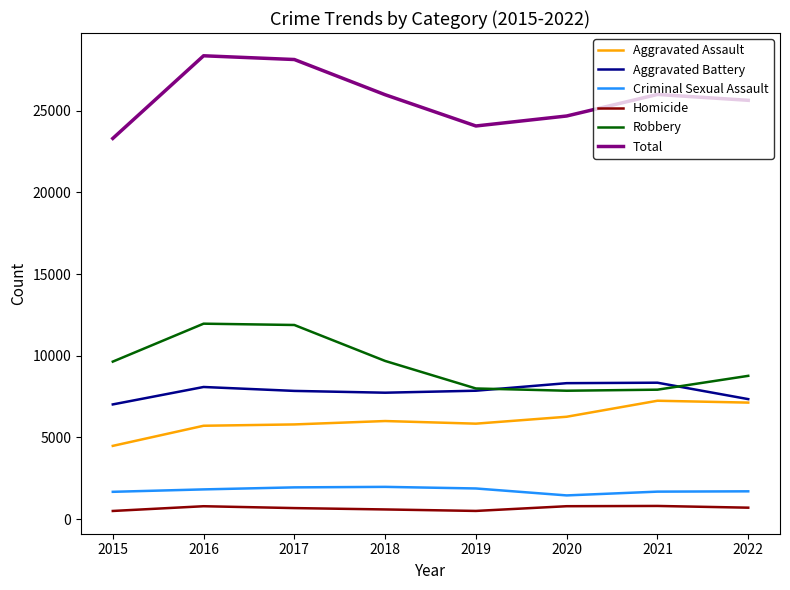

How many lines are shown in the chart?

6